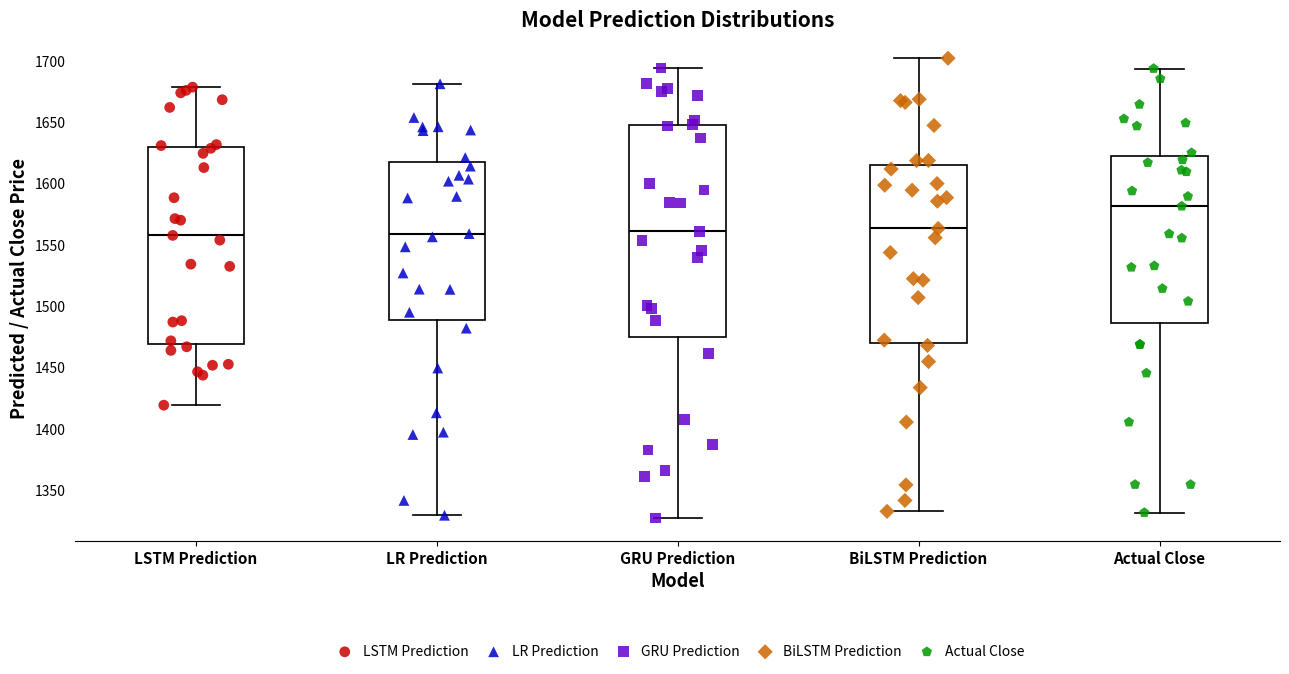

Where is the upper edge of the box for Actual Close on the y-axis? The values are not printed on the chart, so give them approximately, as read against the axis.

1620